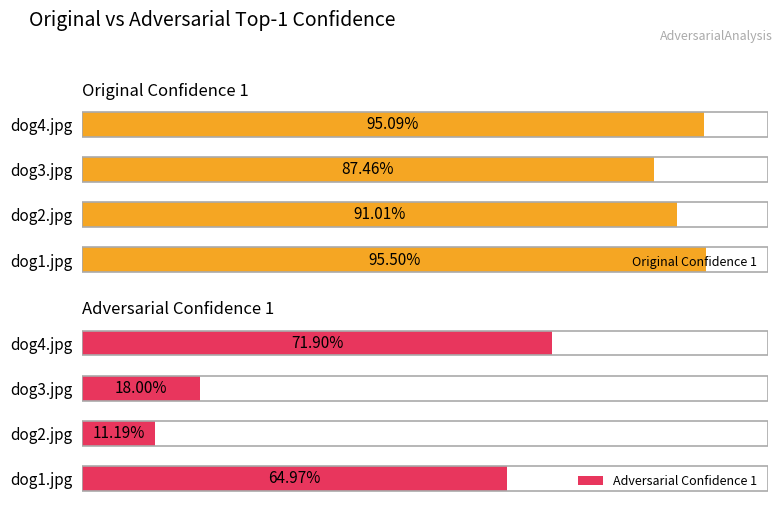

What is the minimum value shown in the chart?

0.1